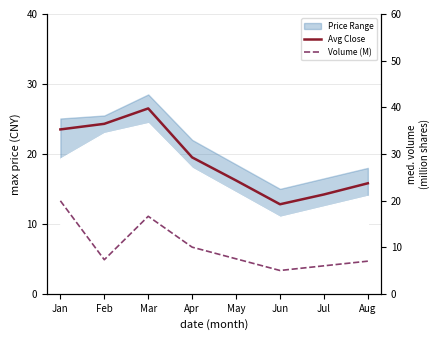

What is the minimum value shown in the chart?

5.0